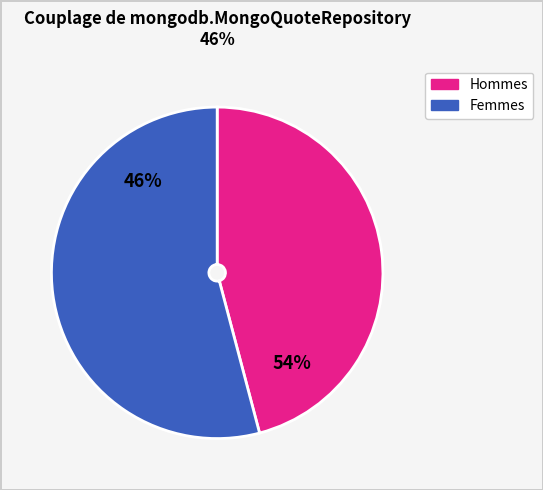

Is mongodb.OrderDetails the majority of the pie?

No